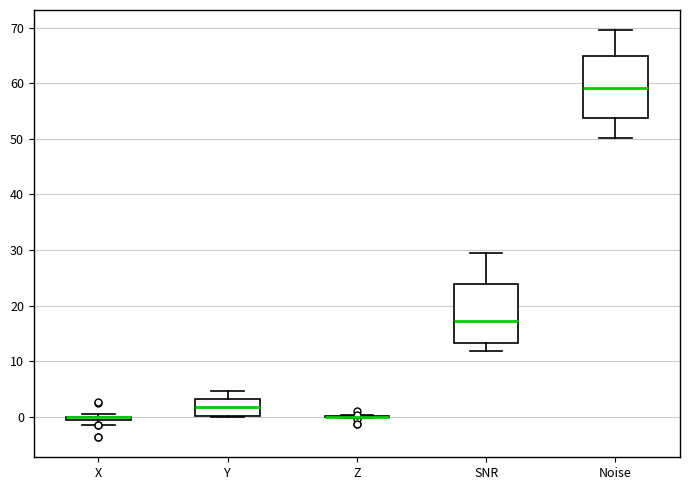

Where does the median line of the box for SNR sit on the y-axis? The values are not printed on the chart, so give them approximately, as read against the axis.

17